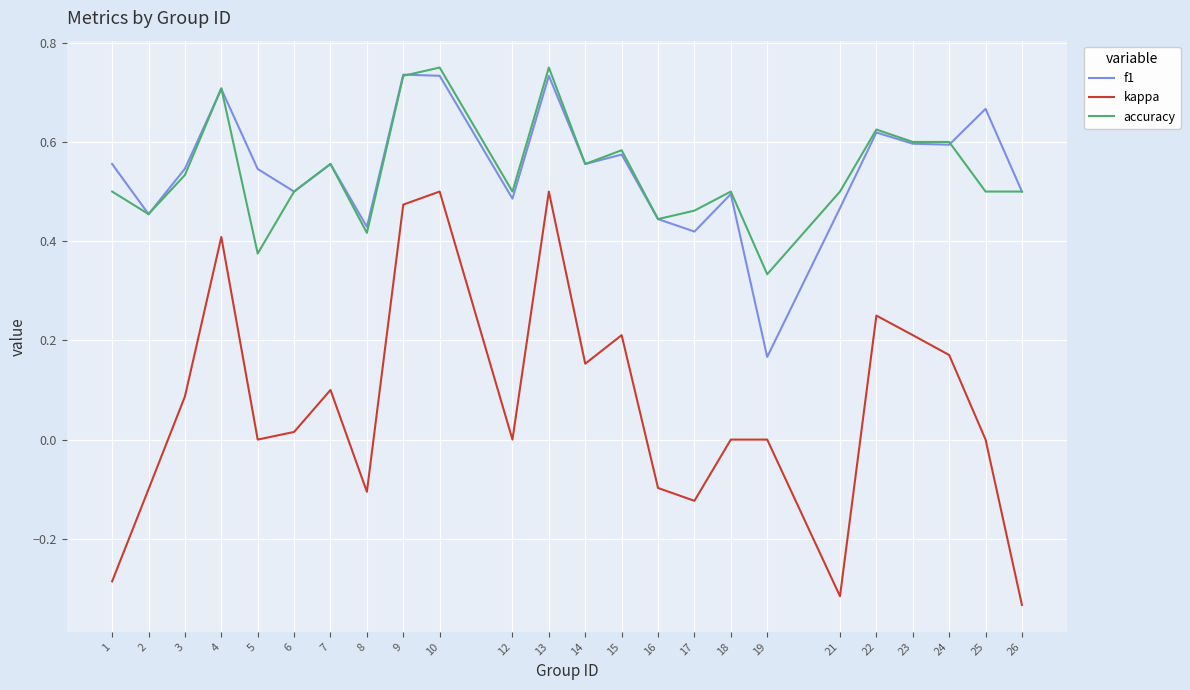

True or false: accuracy has a value of 0.7 at 4.

True